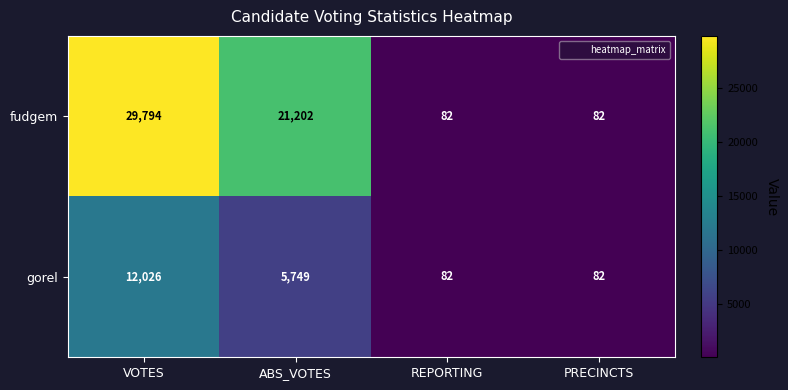

Reading right to left, what are all the values shown in this chart?

fudgem: 82	82	21202	29794
gorel: 82	82	5749	12026